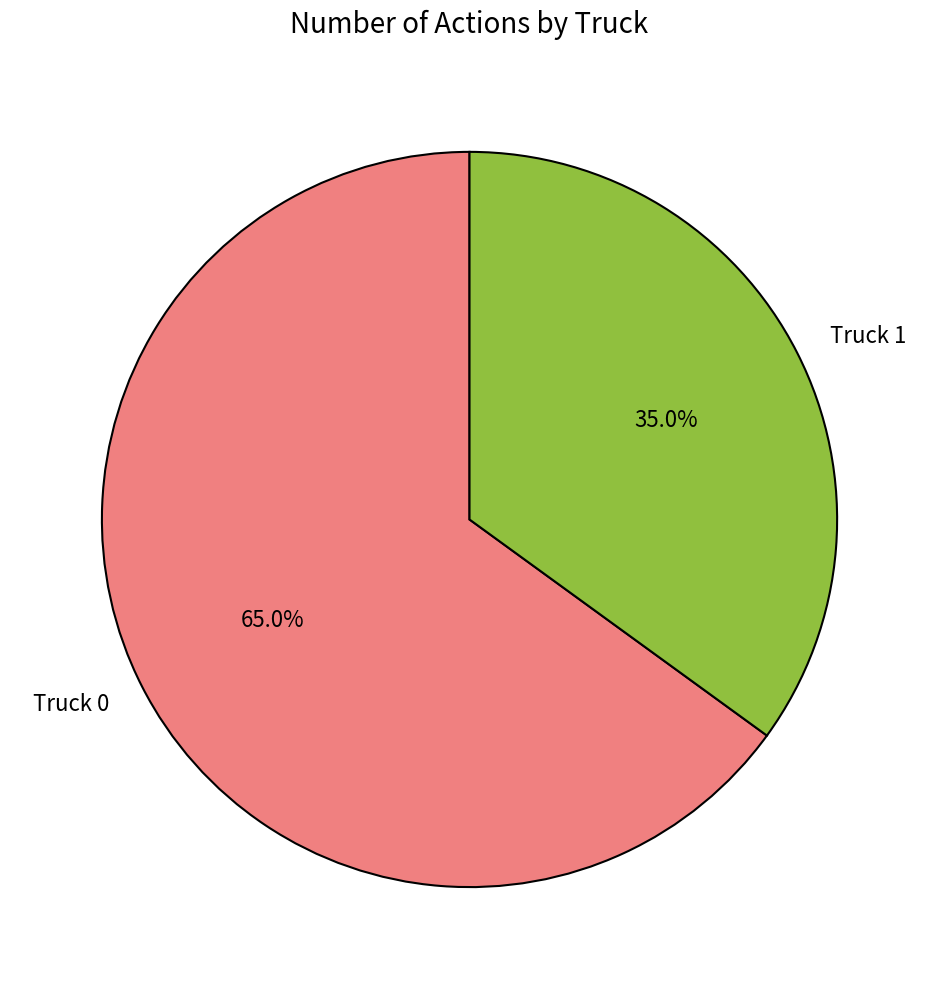

Approximately how many times larger is the value at Truck 0 compared to Truck 1?

1.9